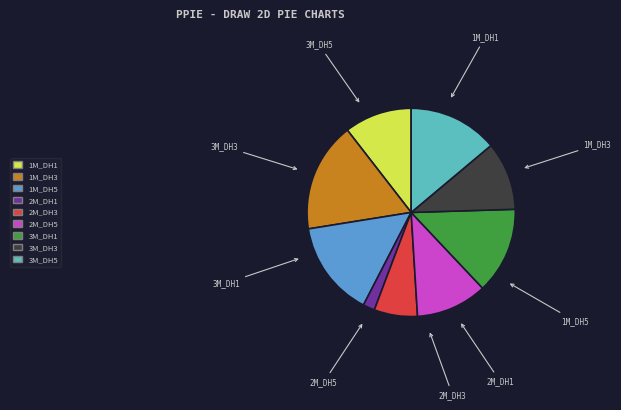

How many segments does this pie chart have?

9